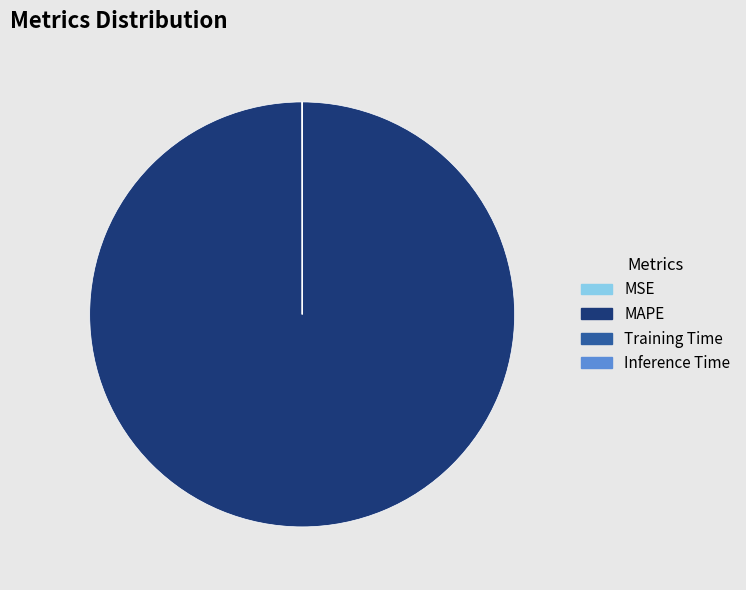

Which slice is the largest?

MAPE